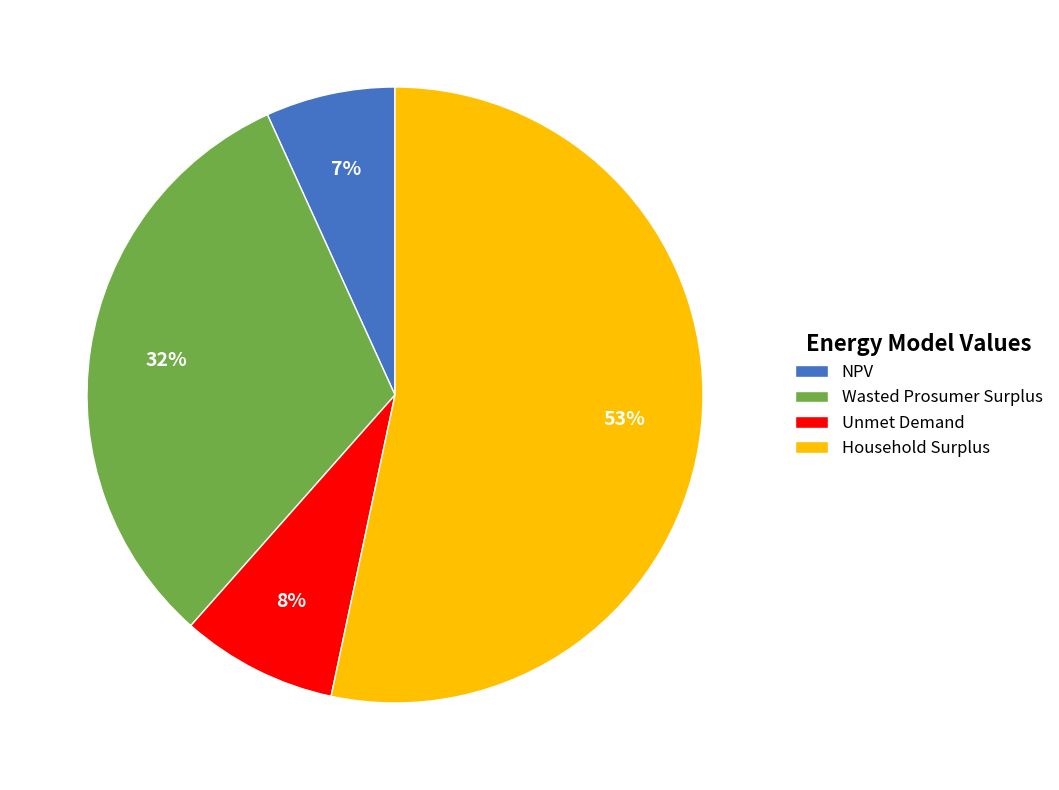

Do Household Surplus and Unmet Demand together represent more than half of the pie?

Yes